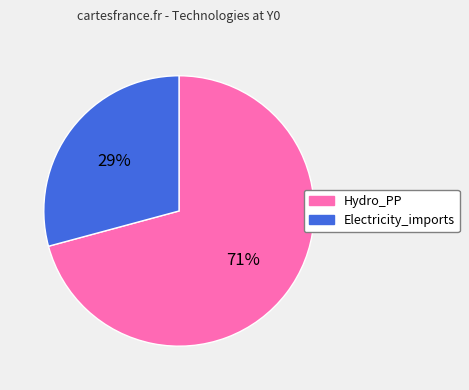

What is the ratio of the value at Hydro_PP to the value at Electricity_imports?

2.4